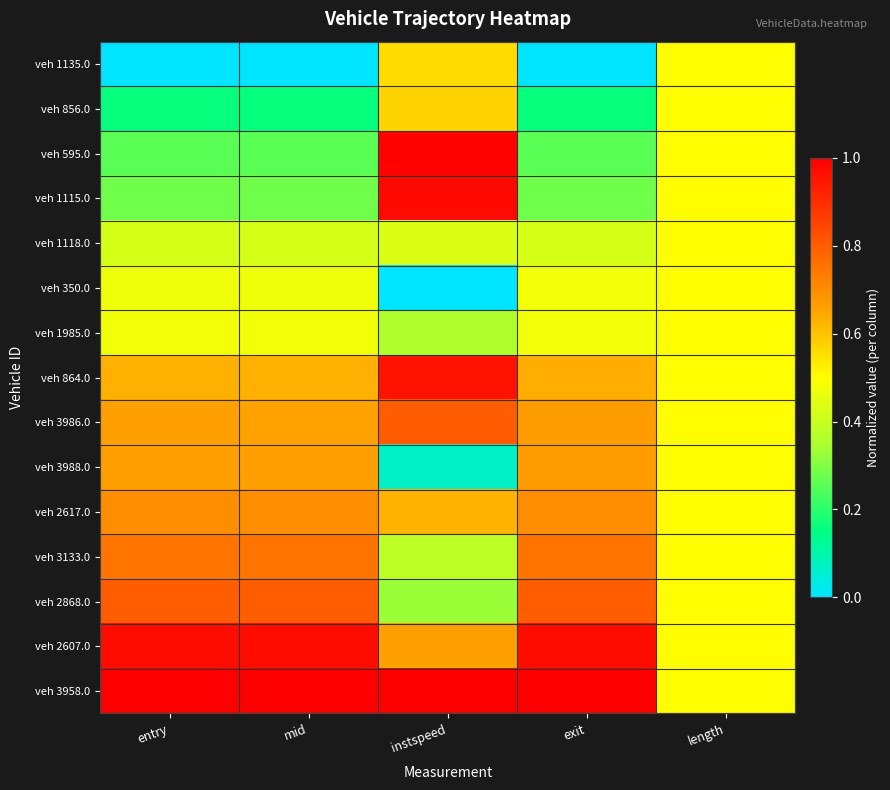

How many distinct data groups are displayed?

15